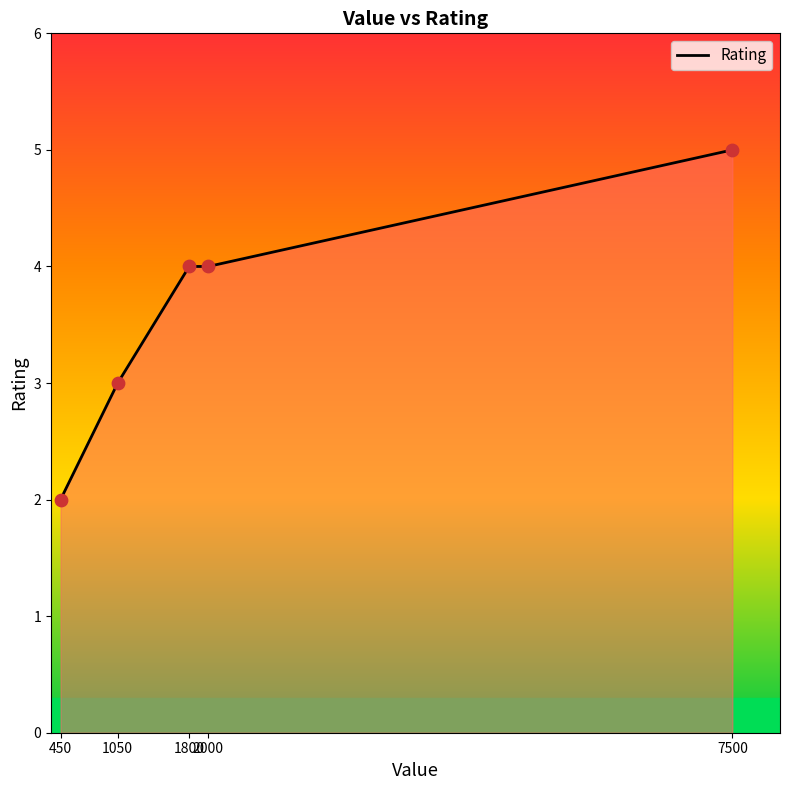

Approximately how many times larger is the value at 1800 compared to 450?

2.0